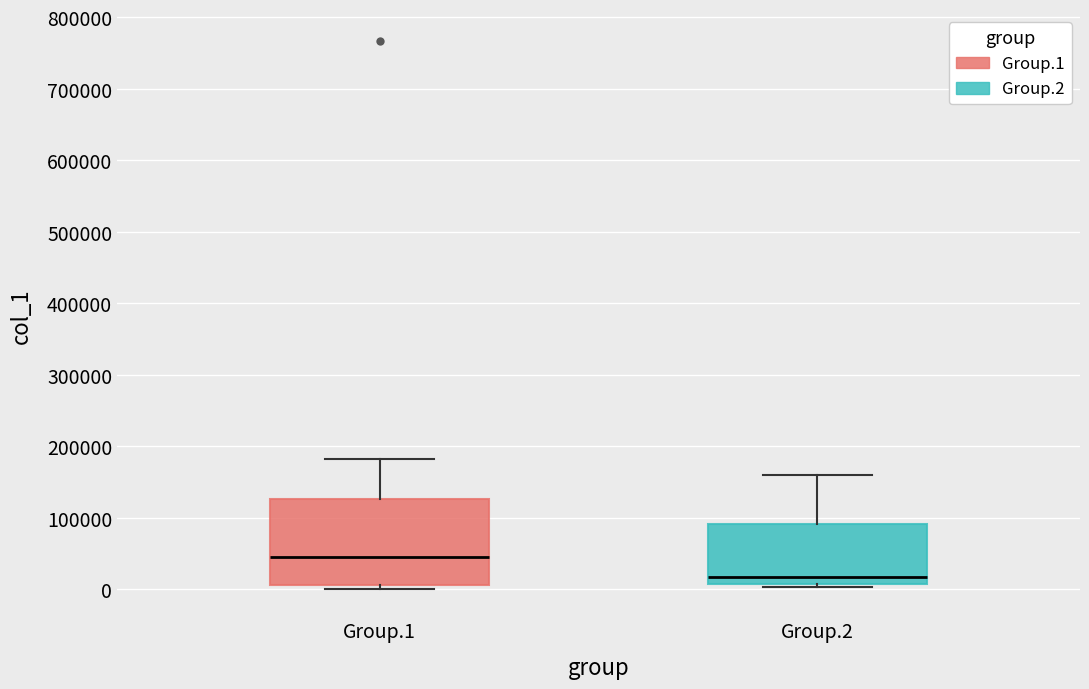

Reading left to right, read every box against the y-axis: the position of its median line, the range the box covers, and the ends of its whiskers. The values are not printed on the chart, so give them approximately, as read against the axis.

Group.1: median 50000, box 10000 to 130000, whiskers 0 to 180000
Group.2: median 20000, box 10000 to 90000, whiskers 0 to 160000